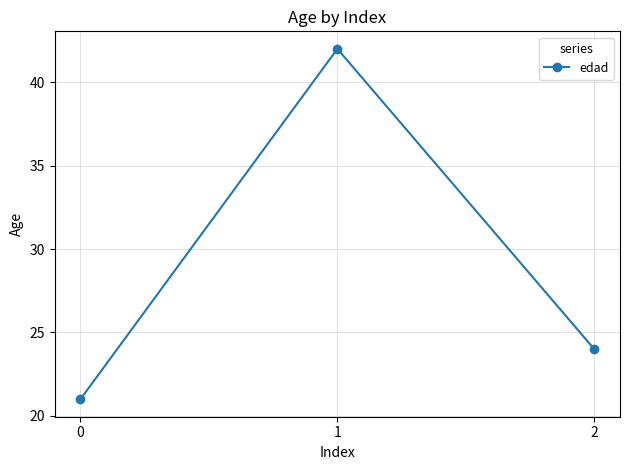

What is the minimum value shown in the chart?

21